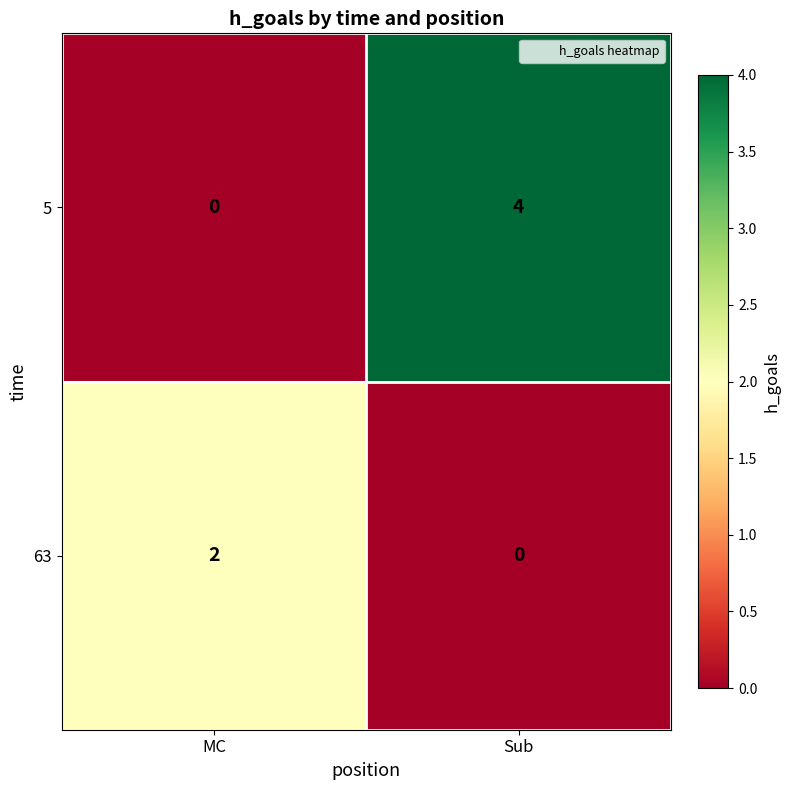

How many distinct data groups are displayed?

2